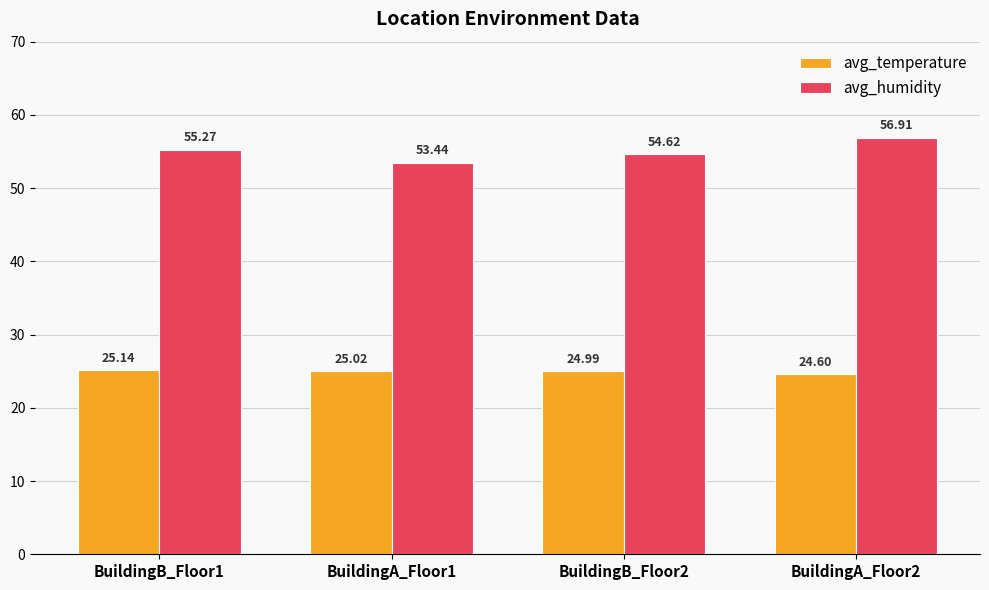

What is the value of the avg_humidity bar at the 2nd from the left?

53.4